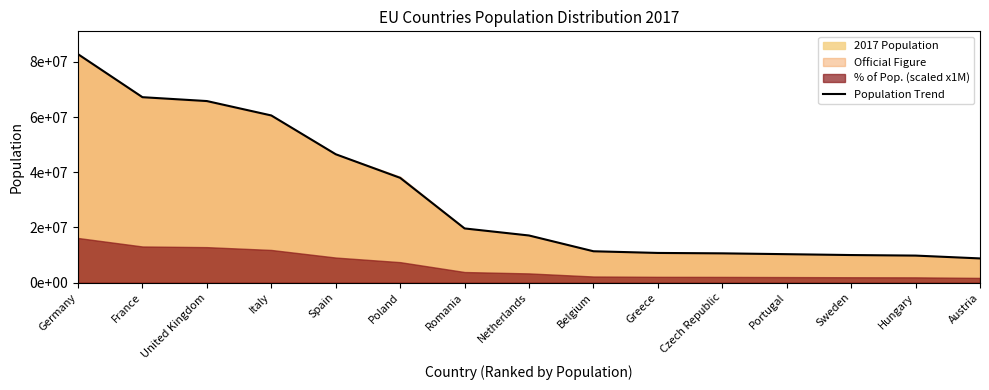

List the labels in order of value, smallest first.

Austria, Hungary, Sweden, Portugal, Czech Republic, Greece, Belgium, Netherlands, Romania, Poland, Spain, Italy, United Kingdom, France, Germany